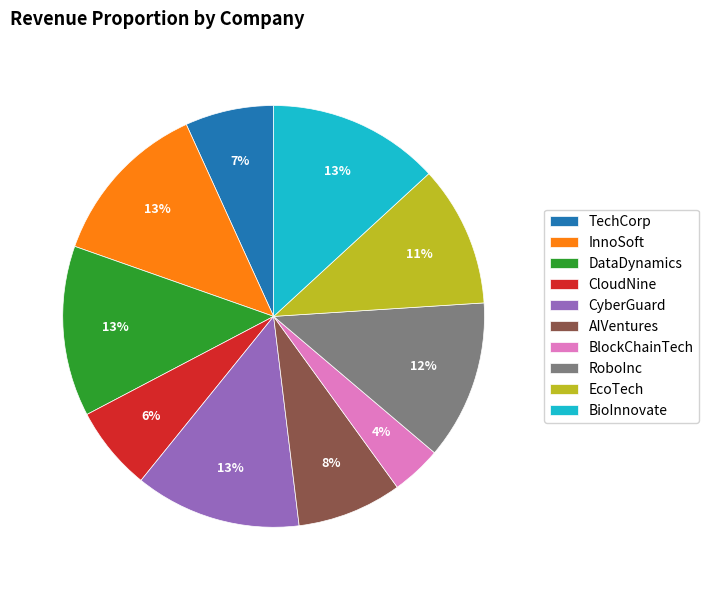

To the nearest percent, what is the difference between the largest and smallest slice percentages?

9%